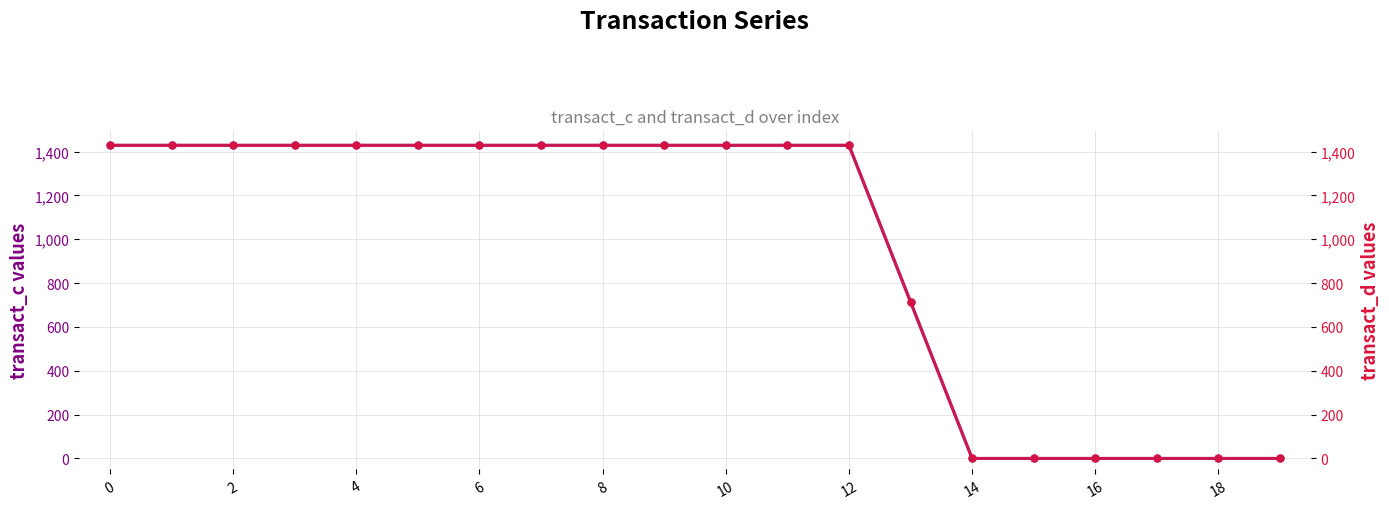

True or false: transact_c and transact_d cross at least once.

False